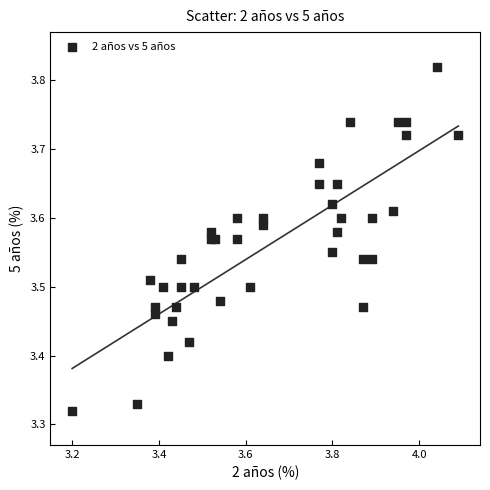

What is the range of Y values (max minus min)?

0.5